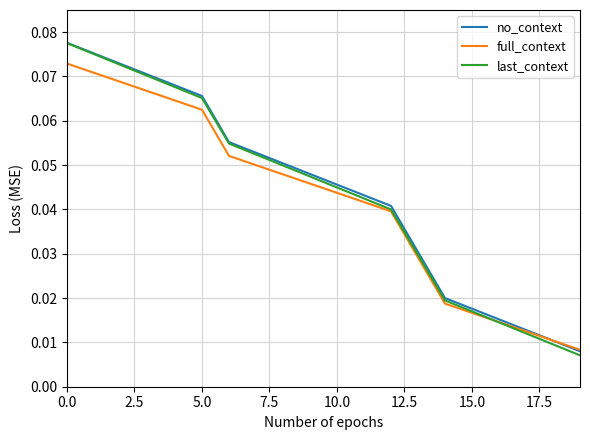

Which series has the widest spread of values?

last_context